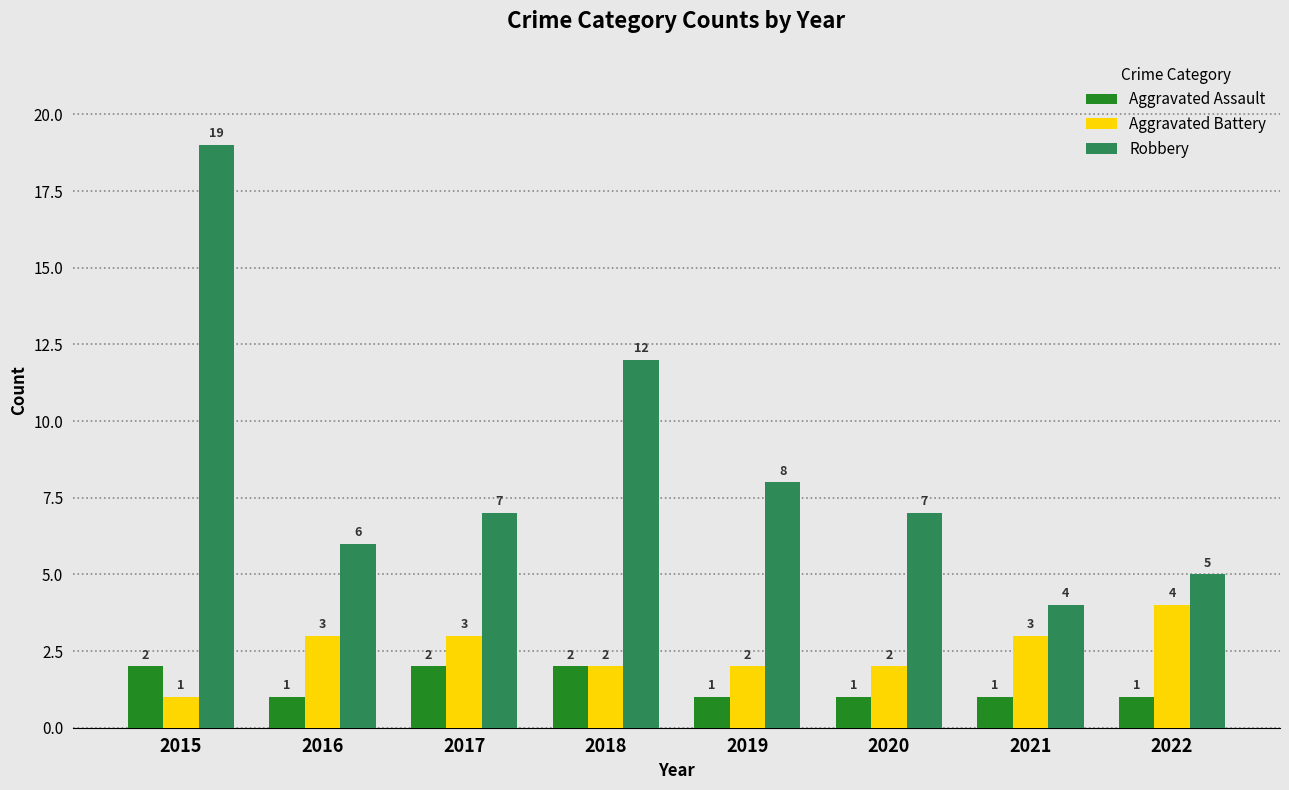

What is the difference between the maximum and second lowest values in the Aggravated Battery series?

2